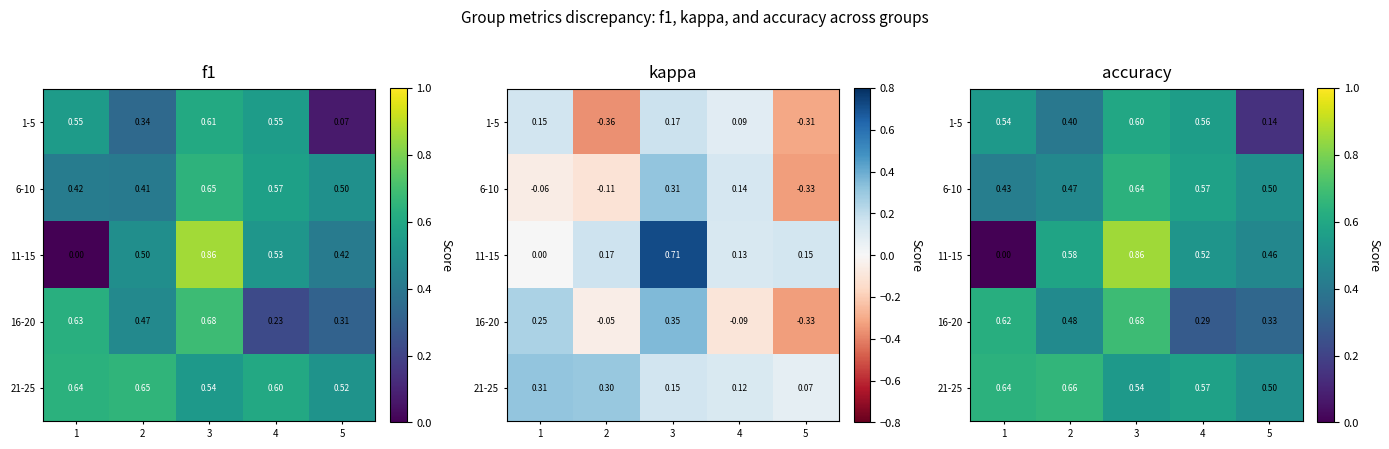

Is the value of 11-15 at 3 greater than the value of 1-5 at 1?

Yes